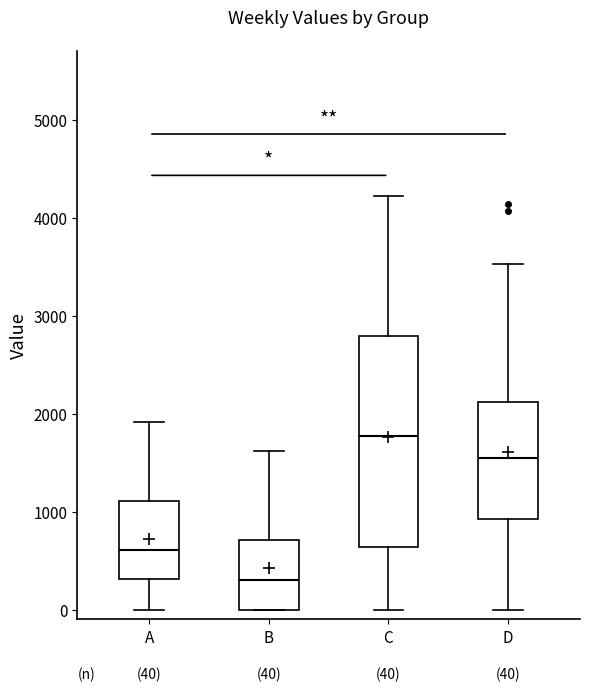

Which box has the highest median line?

C